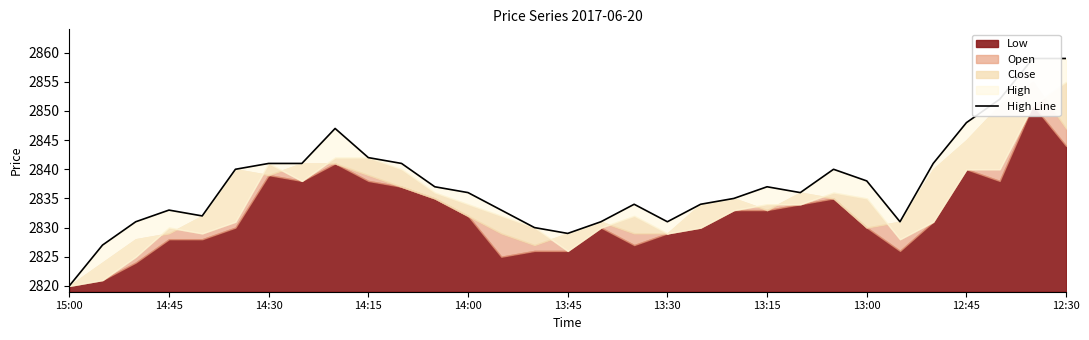

Which has a higher value, 11 or 16?

11